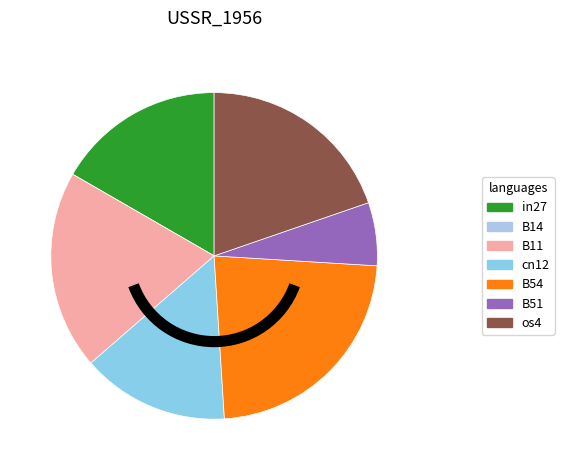

Is os4 the majority of the pie?

No